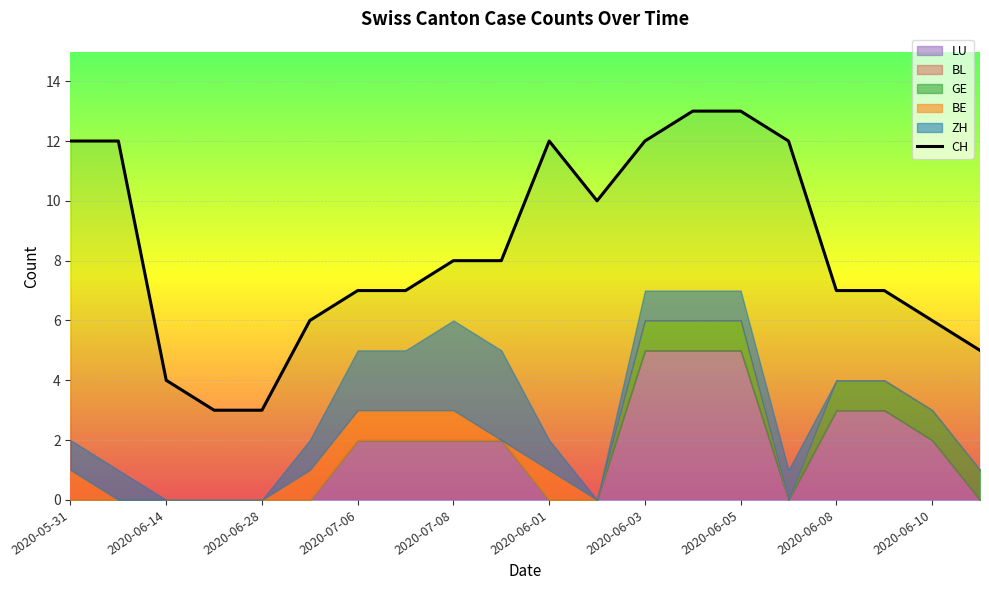

At which label does GE reach its peak?

2020-06-03